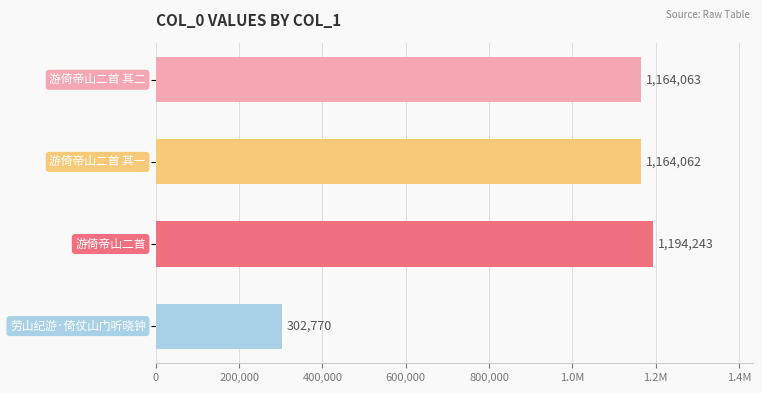

What is the average value?

956284